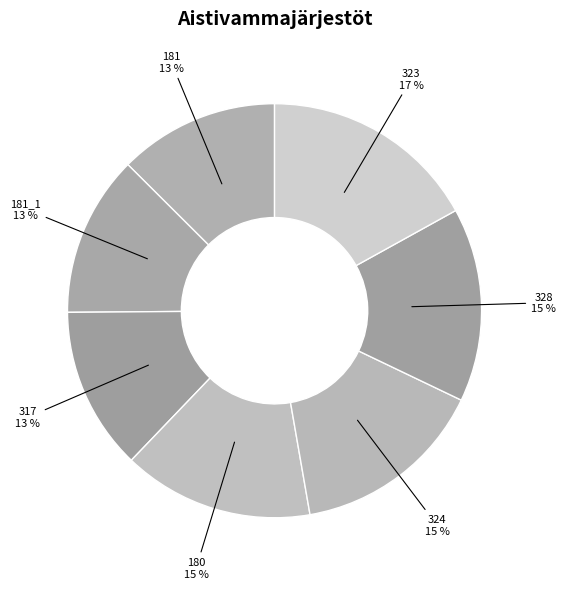

Is there a majority slice in this chart?

No